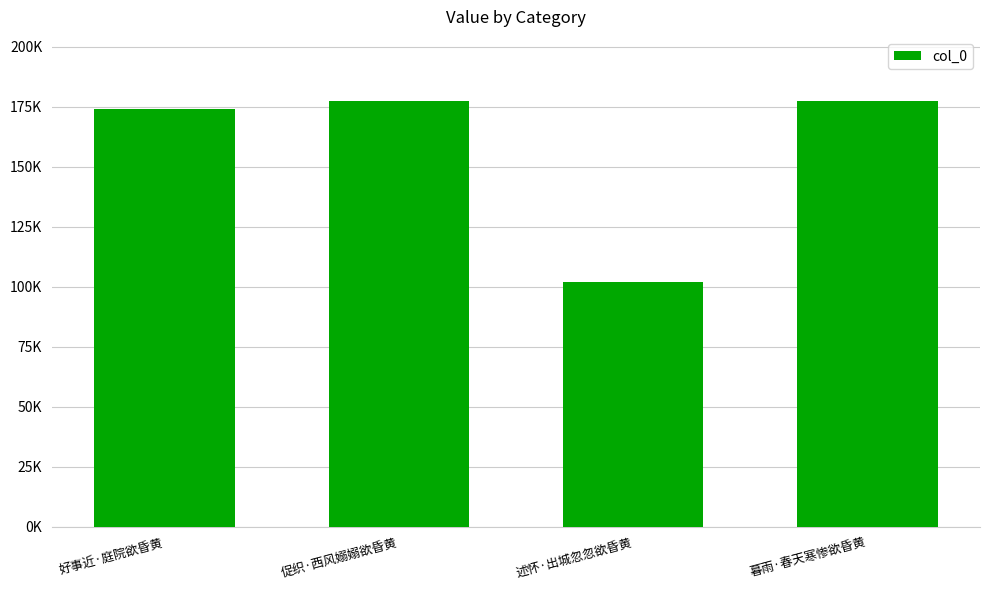

Does the chart contain any negative values?

No